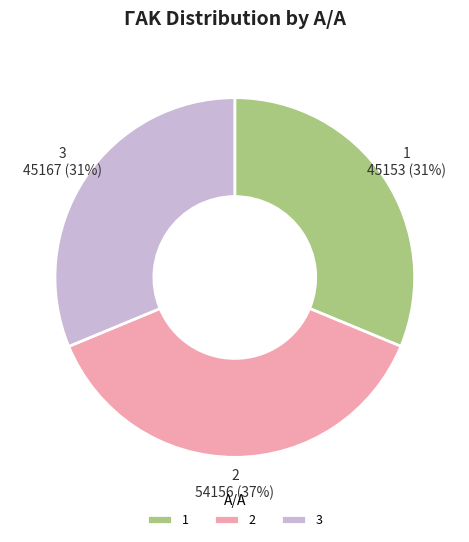

Do 3 and 1 together represent more than half of the pie?

Yes